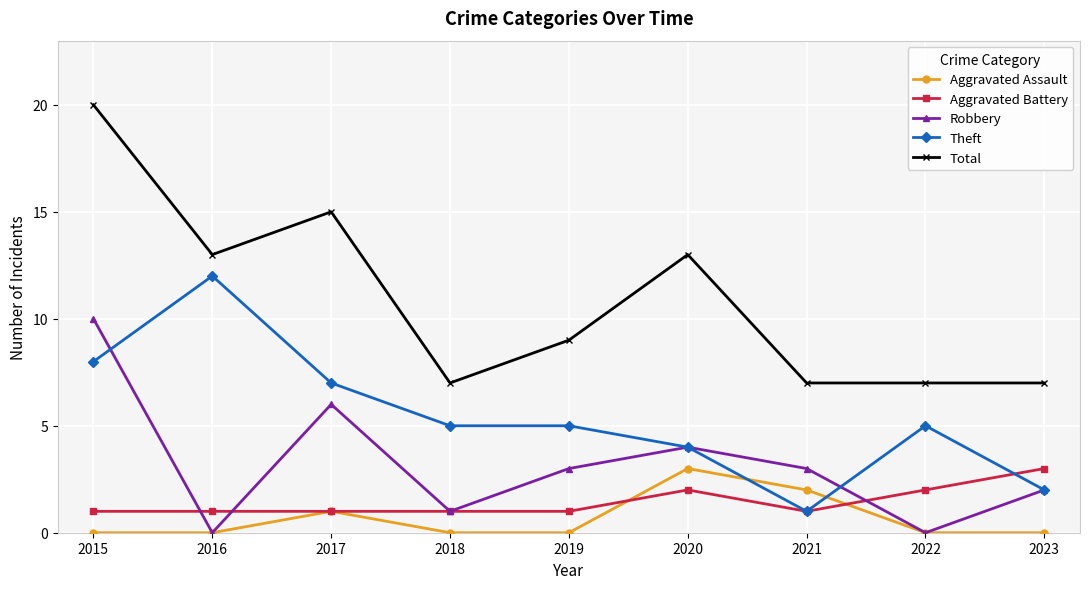

True or false: Total and Aggravated Assault intersect in this chart.

False